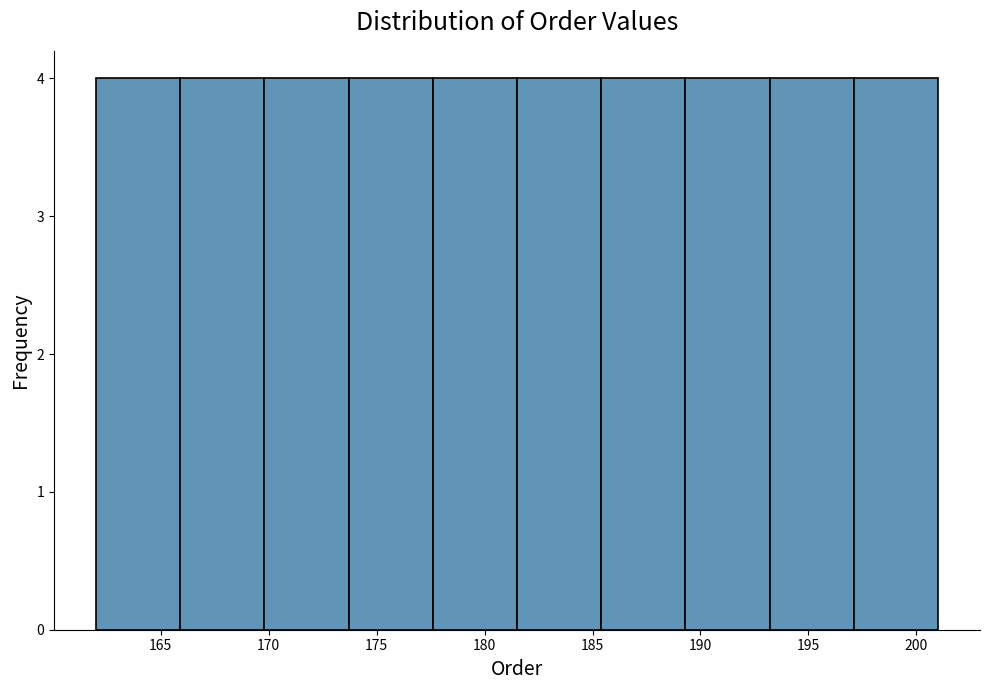

What is the height of the bar covering 189.3 to 193.2 on the x-axis? Neither the bar edges nor the heights are printed on the chart, so give them approximately, as read against the axes.

4